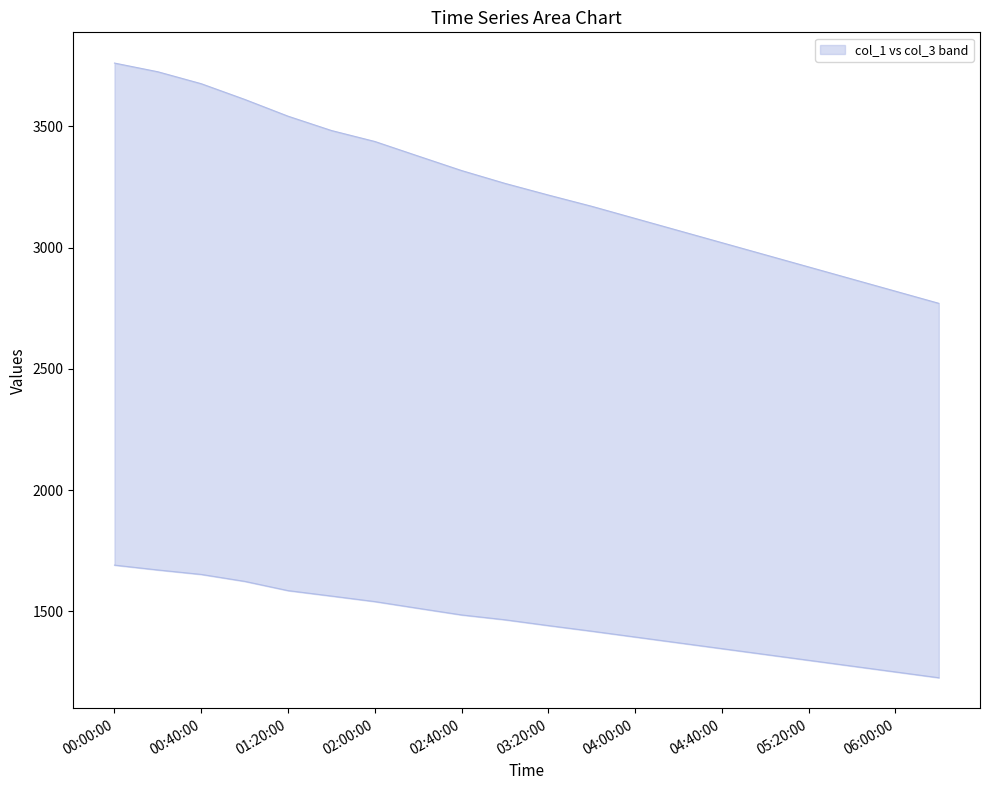

What position from the right is 02:20:00?

13